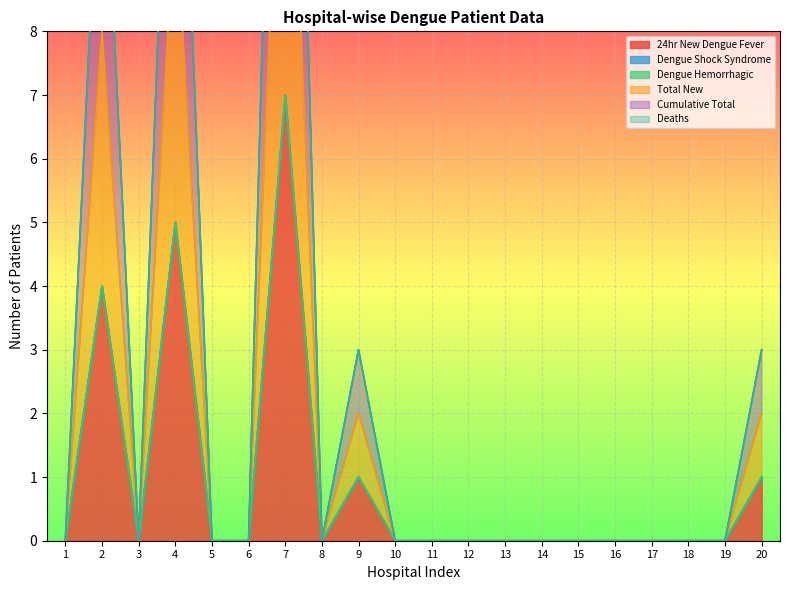

What is the difference between the second highest and minimum values in the 24hr New Dengue Fever series?

5